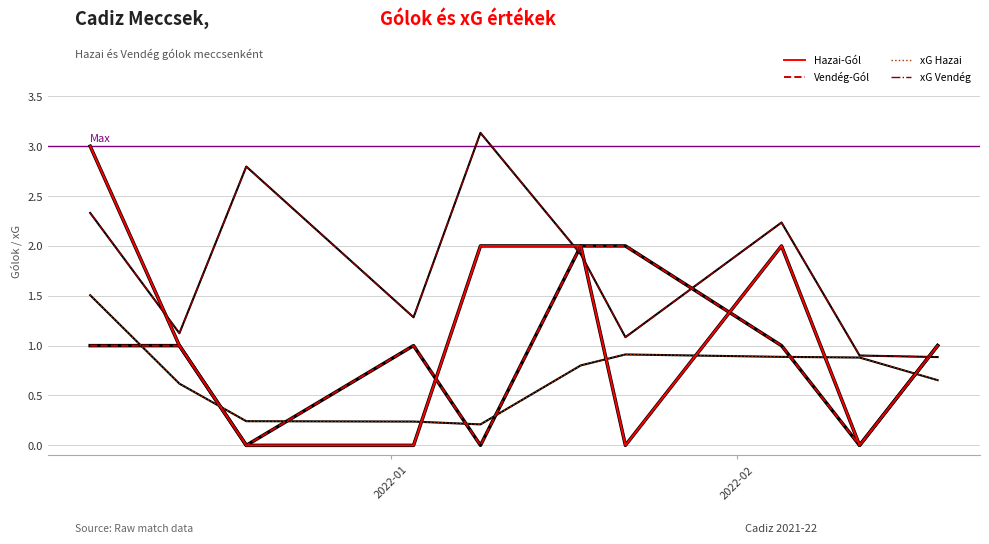

Which series has the largest range (max minus min)?

Hazai-Gól